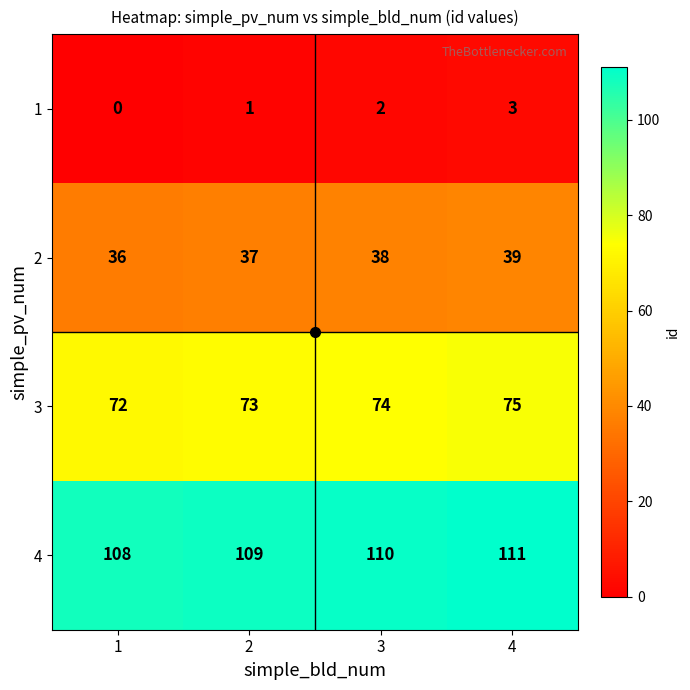

True or false: 2 has a value of 39 at 4.

True